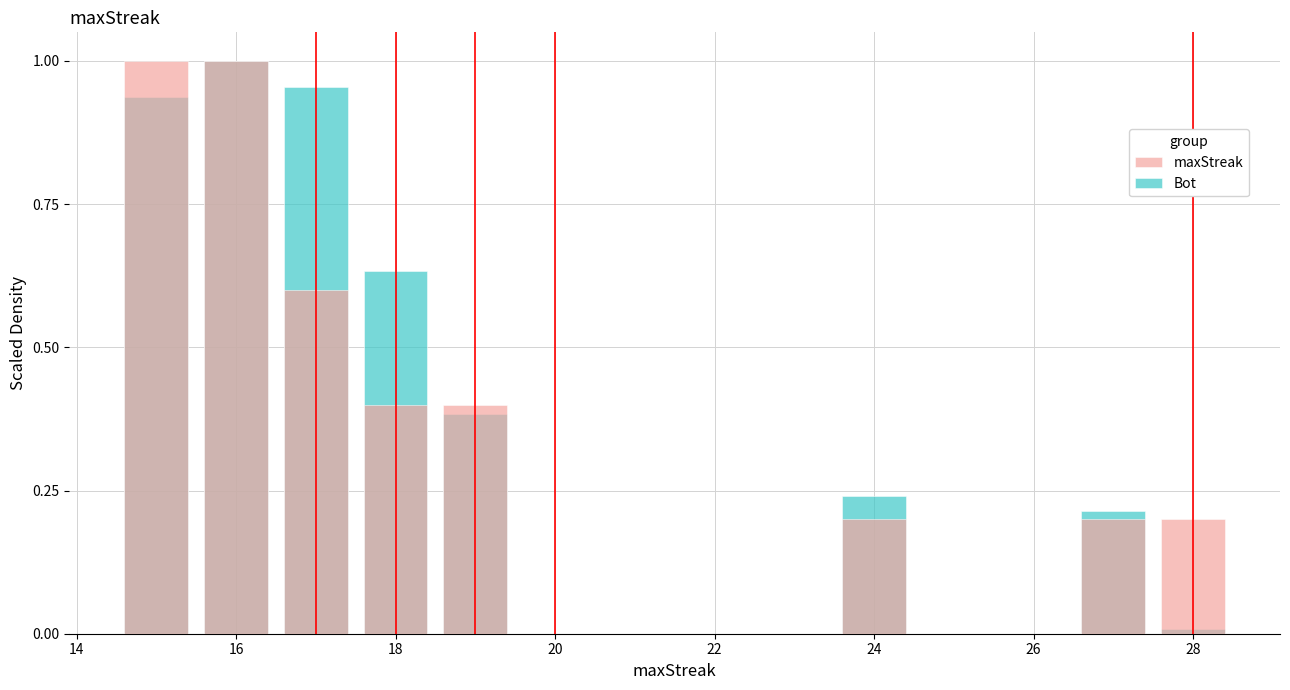

True or false: maxStreak has a value of 0.2 at 24.

True